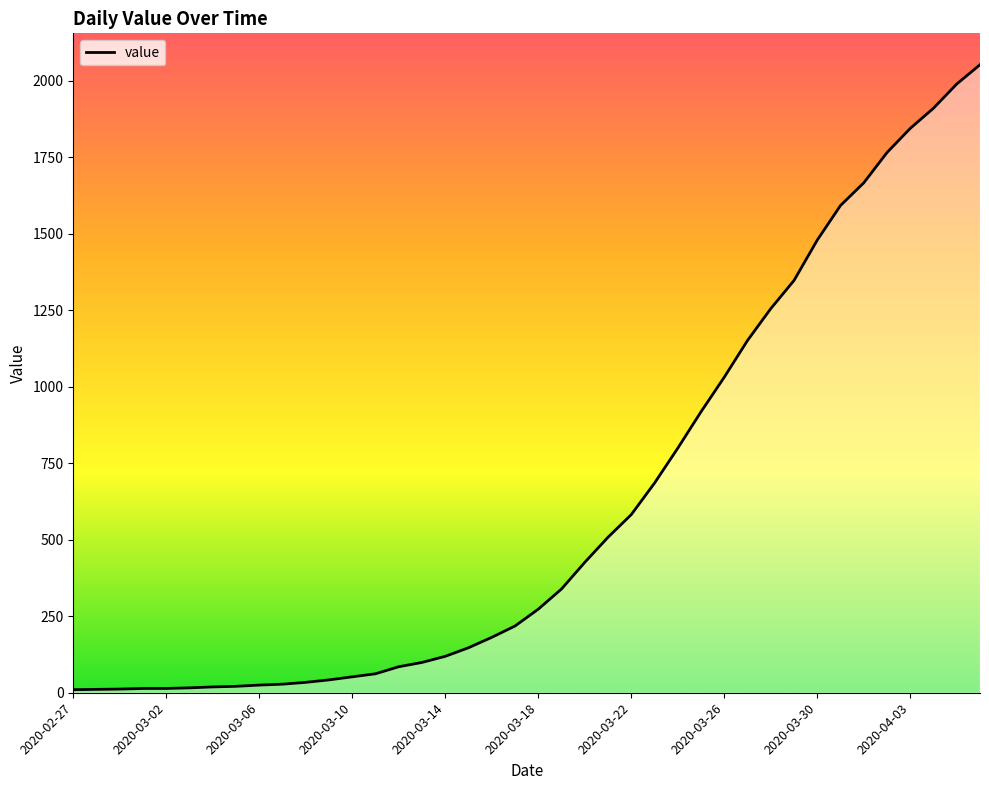

What is the maximum value shown in the chart?

2052